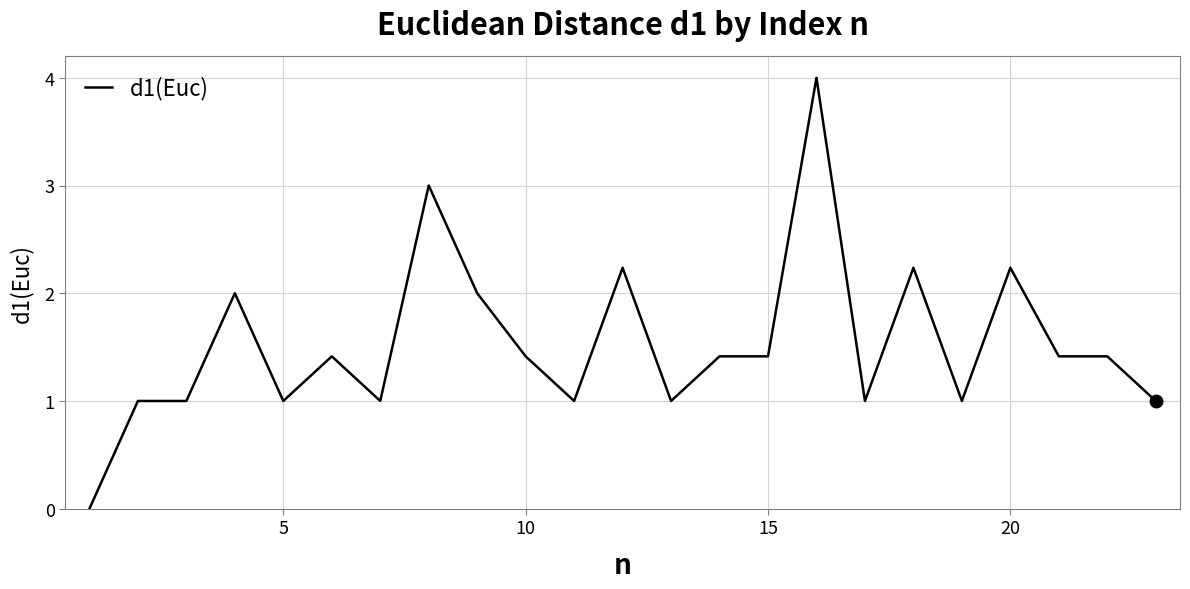

What is the maximum value shown in the chart?

4.0